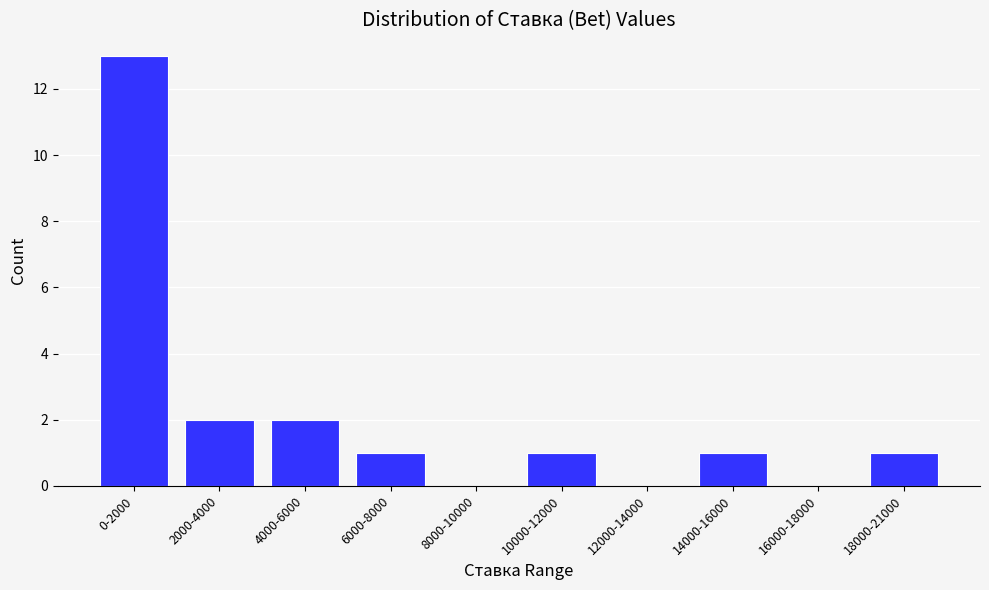

Reading left to right, transcribe all the data shown in this chart.

0-2000=13	2000-4000=2	4000-6000=2	6000-8000=1	8000-10000=0	10000-12000=1	12000-14000=0	14000-16000=1	16000-18000=0	18000-21000=1